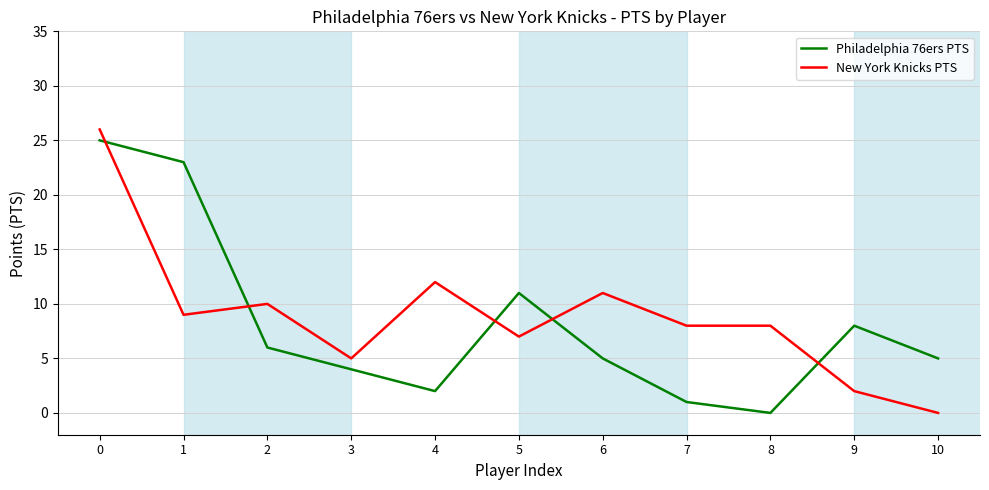

What is the difference between the maximum and minimum values in the Philadelphia 76ers PTS series?

25